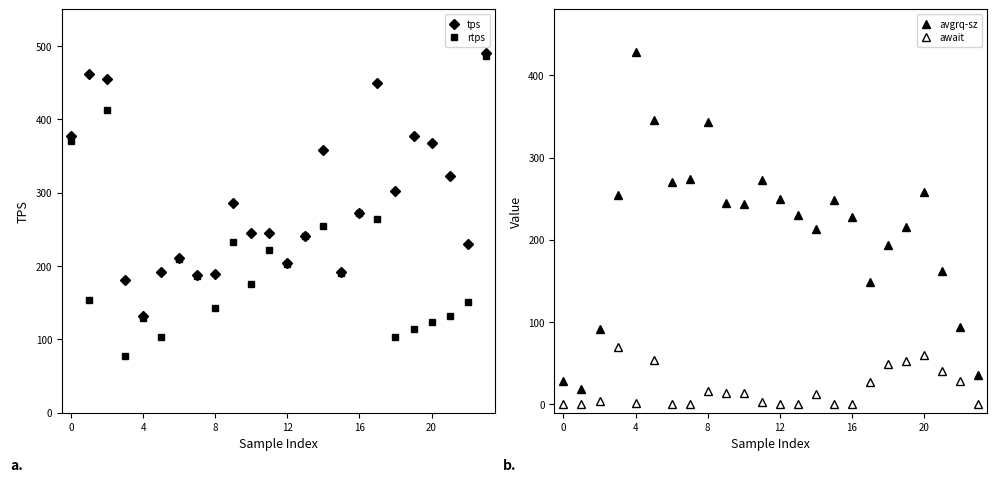

Is this an area chart (filled region under the line)?

No